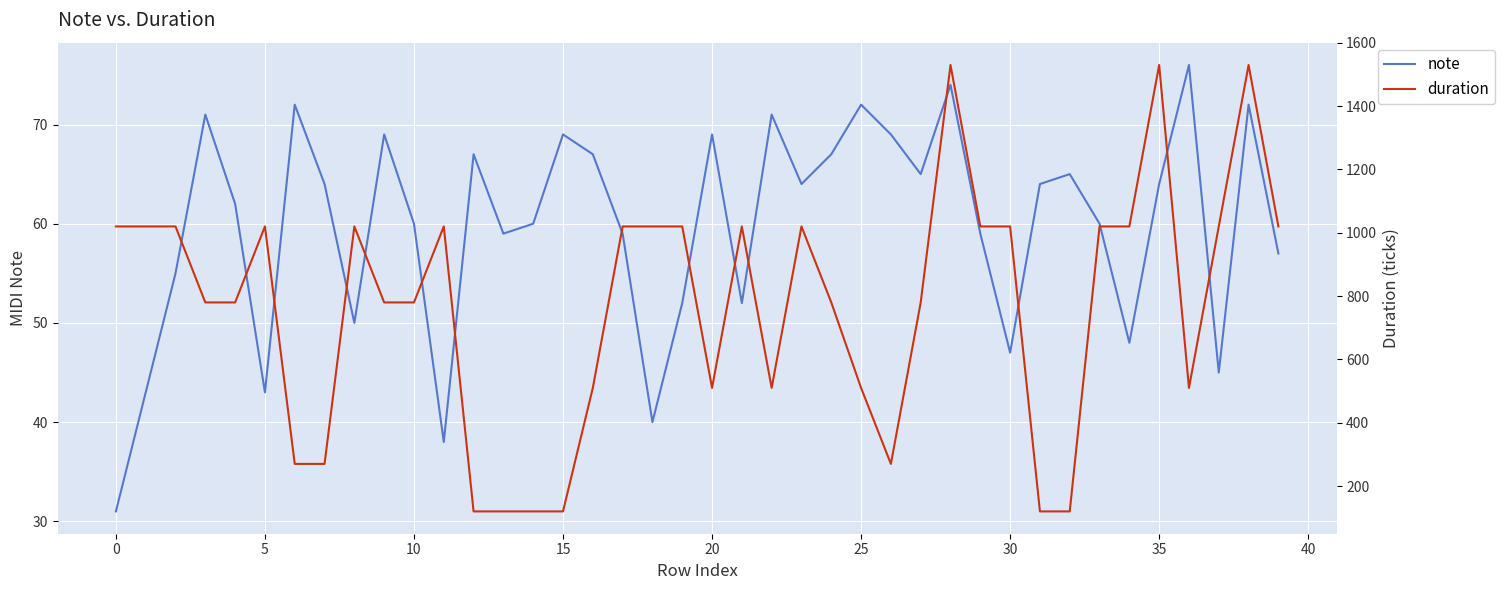

What is the difference between the highest and lowest values at 39?

963